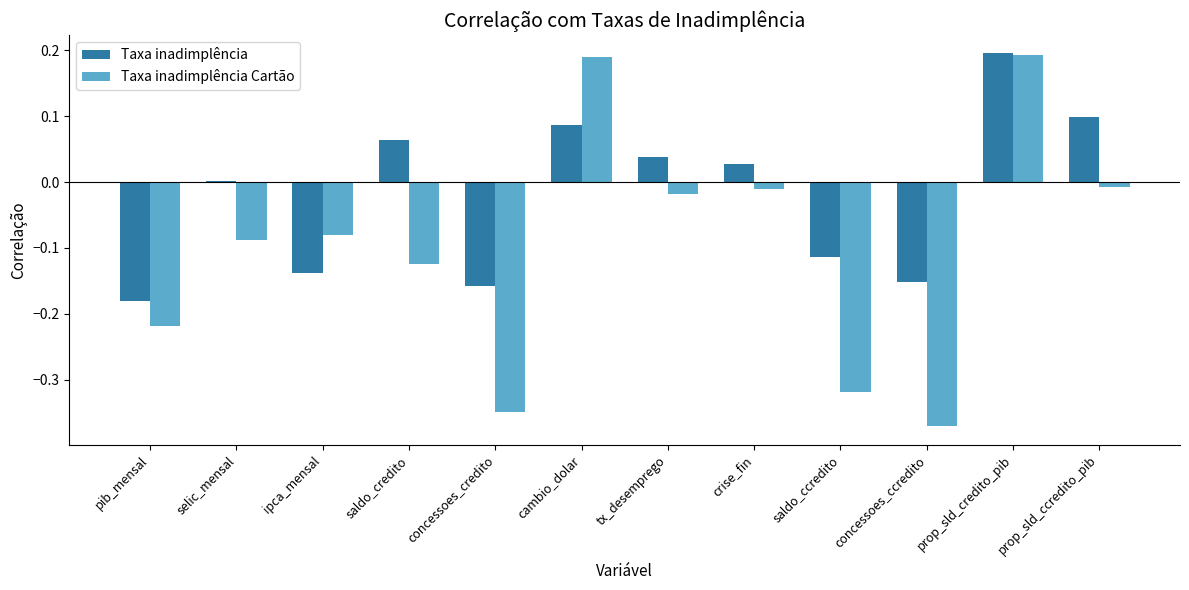

Which series changed the most between concessoes_credito and crise_fin?

Taxa inadimplência Cartão